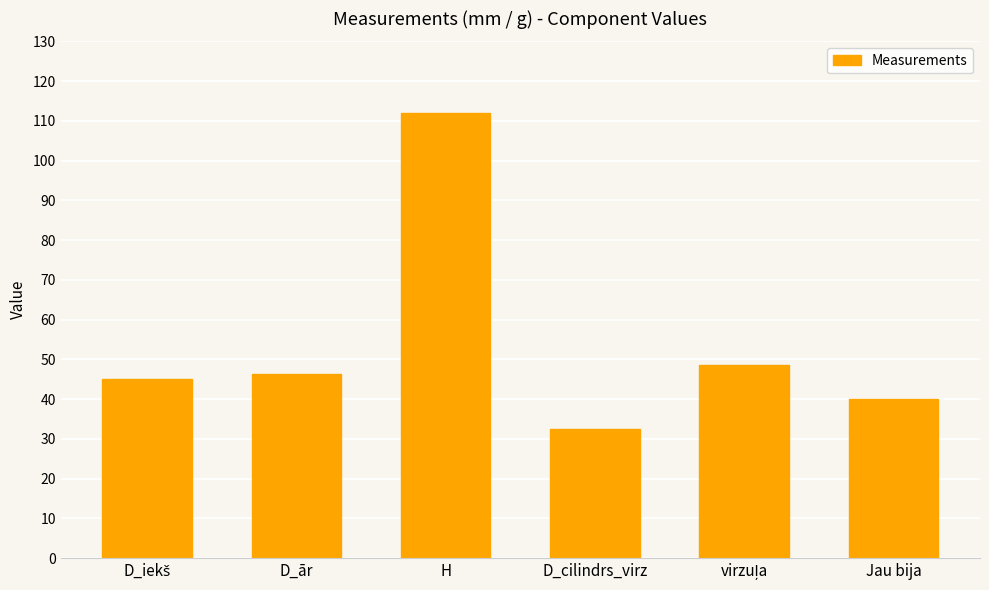

What position from the right is Jau bija?

1